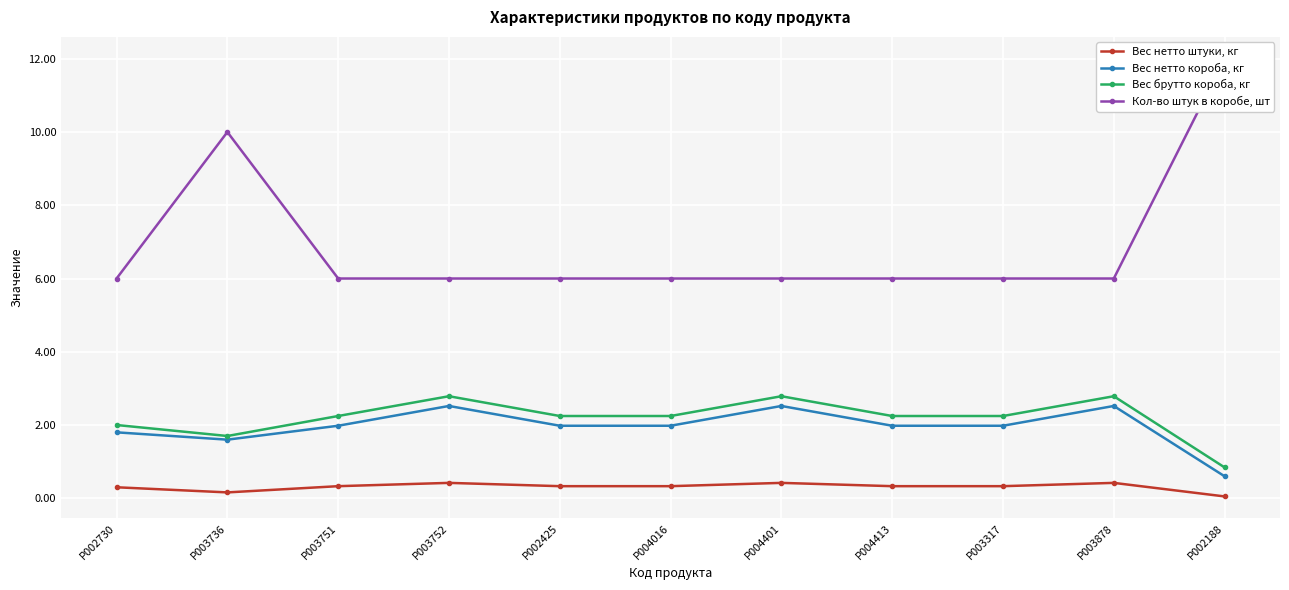

At which category does Вес нетто штуки, кг reach its first local valley?

P003736